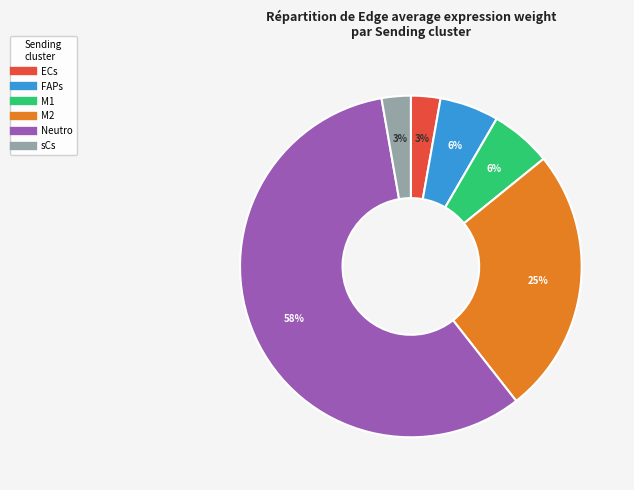

To the nearest percent, what is the average slice percentage?

17%